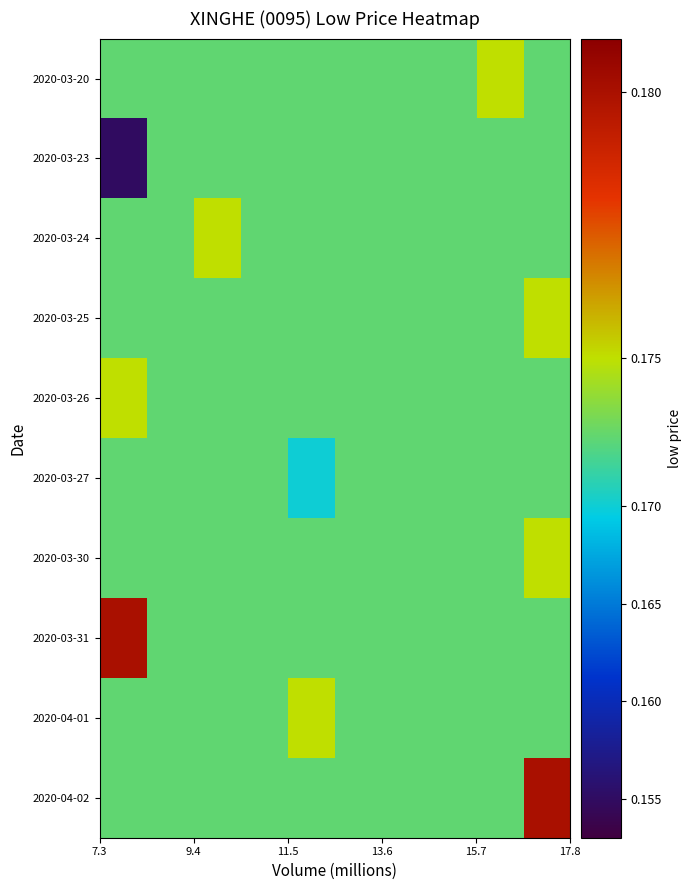

Reading right to left, list all the values displayed in this chart.

2020-03-20: 0.2	0.2	0.2	0.2	0.2	0.2	0.2	0.2	0.2	0.2
2020-03-23: 0.2	0.2	0.2	0.2	0.2	0.2	0.2	0.2	0.2	0.2
2020-03-24: 0.2	0.2	0.2	0.2	0.2	0.2	0.2	0.2	0.2	0.2
2020-03-25: 0.2	0.2	0.2	0.2	0.2	0.2	0.2	0.2	0.2	0.2
2020-03-26: 0.2	0.2	0.2	0.2	0.2	0.2	0.2	0.2	0.2	0.2
2020-03-27: 0.2	0.2	0.2	0.2	0.2	0.2	0.2	0.2	0.2	0.2
2020-03-30: 0.2	0.2	0.2	0.2	0.2	0.2	0.2	0.2	0.2	0.2
2020-03-31: 0.2	0.2	0.2	0.2	0.2	0.2	0.2	0.2	0.2	0.2
2020-04-01: 0.2	0.2	0.2	0.2	0.2	0.2	0.2	0.2	0.2	0.2
2020-04-02: 0.2	0.2	0.2	0.2	0.2	0.2	0.2	0.2	0.2	0.2